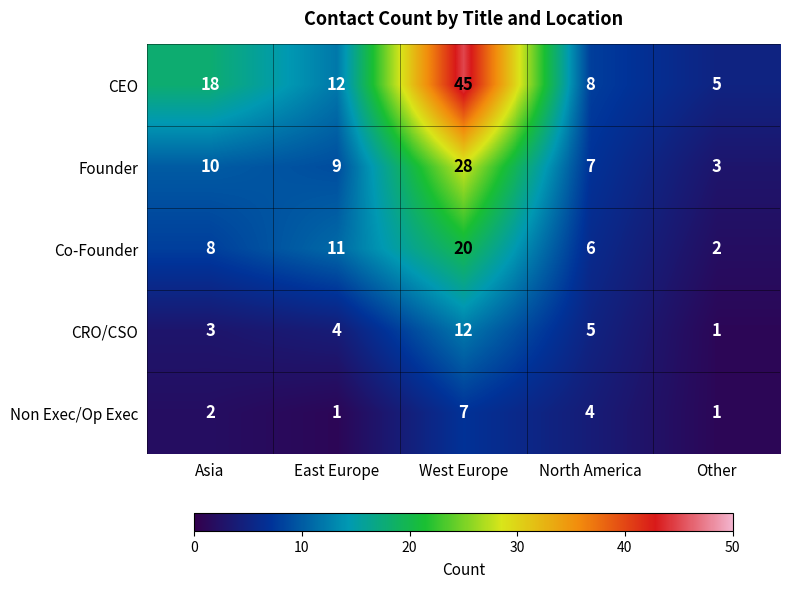

At which category is the sum across all series the highest?

West Europe